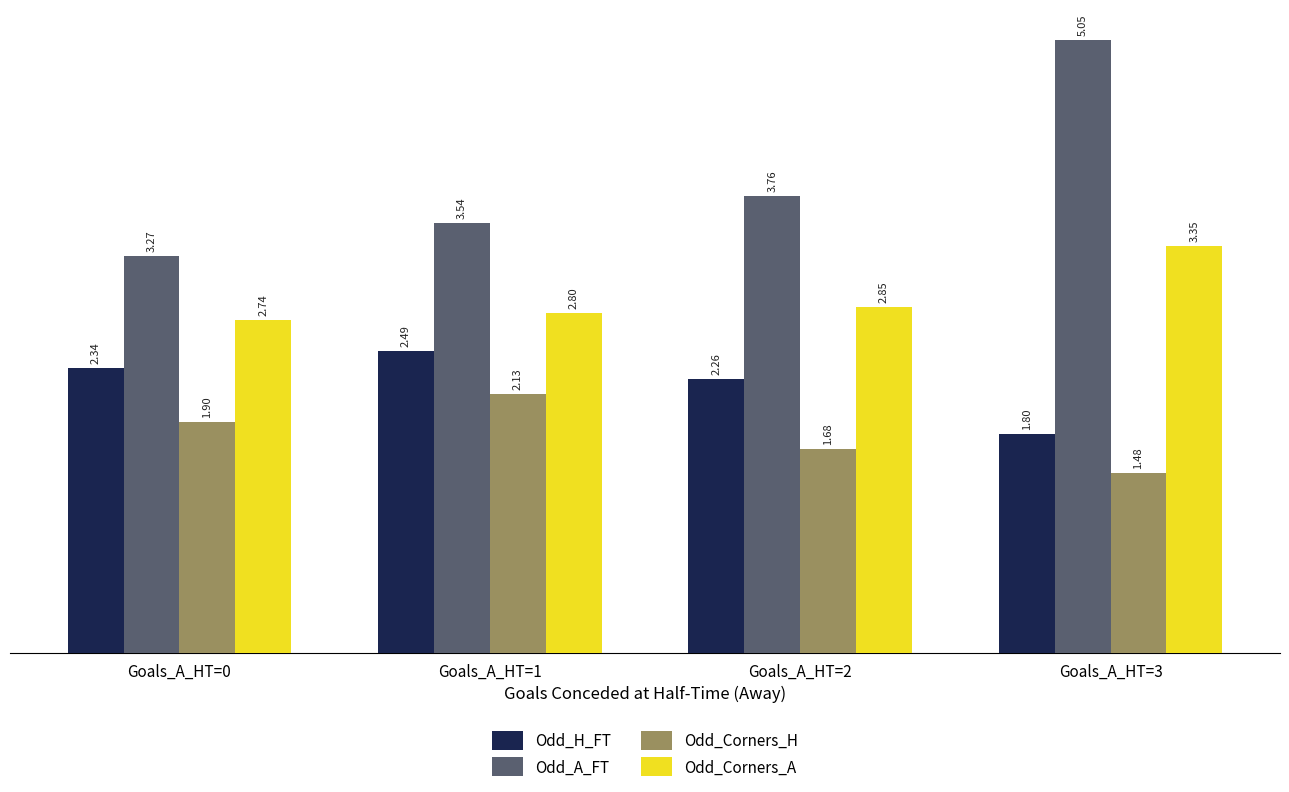

Rank the categories by Odd_Corners_A value from lowest to highest.

Goals_A_HT=0, Goals_A_HT=1, Goals_A_HT=2, Goals_A_HT=3